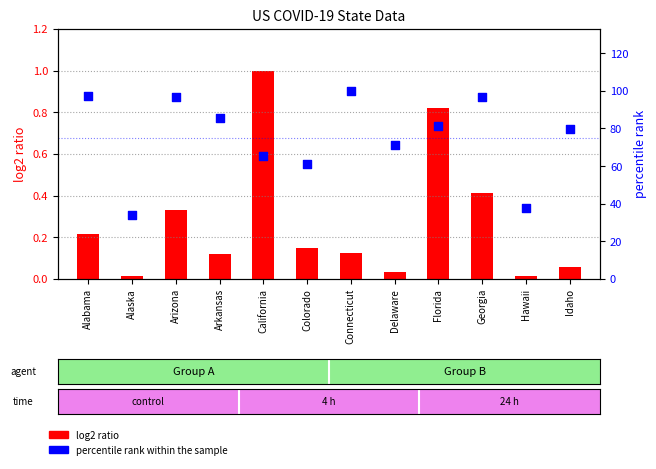

Which series contains the lowest Y value?

log2 ratio